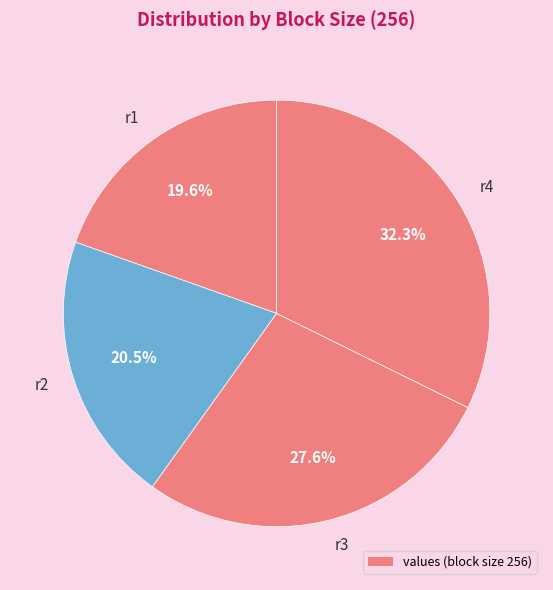

To the nearest percent, what portion does r4 represent?

32%